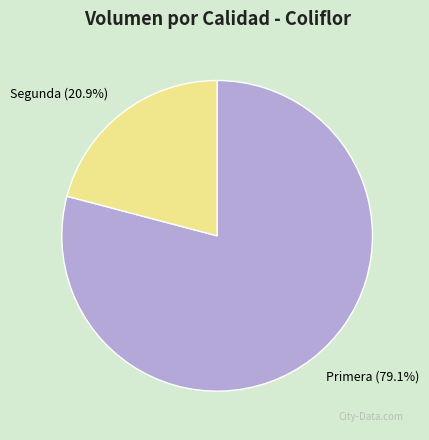

To the nearest percent, what is the difference between the largest and smallest slice percentages?

58%